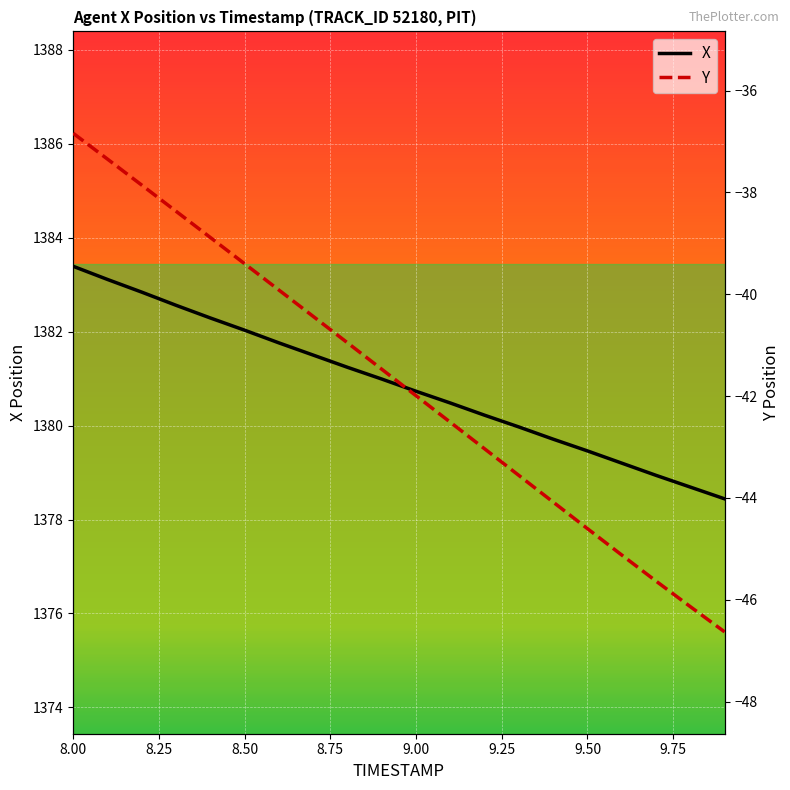

Is it true that X equals 875.4 at 8.50?

False